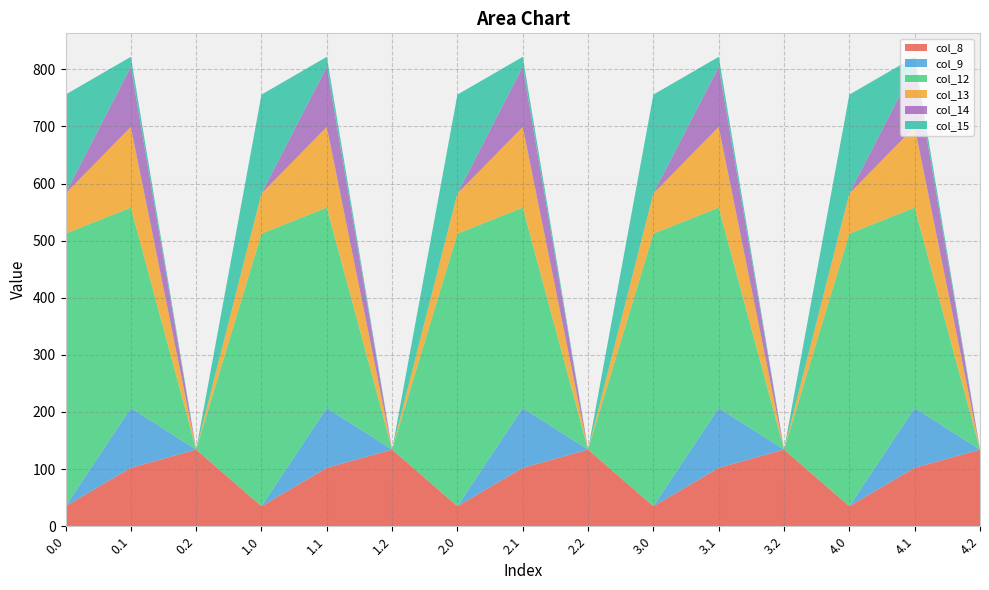

Reading right to left, what are all the values shown in this chart?

col_8: 134.2	102.3	35.0	134.2	102.3	35.0	134.2	102.3	35.0	134.2	102.3	35.0	134.2	102.3	35.0
col_9: 0.0	104.8	0.0	0.0	104.8	0.0	0.0	104.8	0.0	0.0	104.8	0.0	0.0	104.8	0.0
col_12: 0.0	350.8	477.2	0.0	350.8	477.2	0.0	350.8	477.2	0.0	350.8	477.2	0.0	350.8	477.2
col_13: 0.0	141.2	70.2	0.0	141.2	70.2	0.0	141.2	70.2	0.0	141.2	70.2	0.0	141.2	70.2
col_14: 0.0	105.5	0.3	0.0	105.5	0.3	0.0	105.5	0.3	0.0	105.5	0.3	0.0	105.5	0.3
col_15: 0.0	17.3	172.8	0.0	17.3	172.8	0.0	17.3	172.8	0.0	17.3	172.8	0.0	17.3	172.8